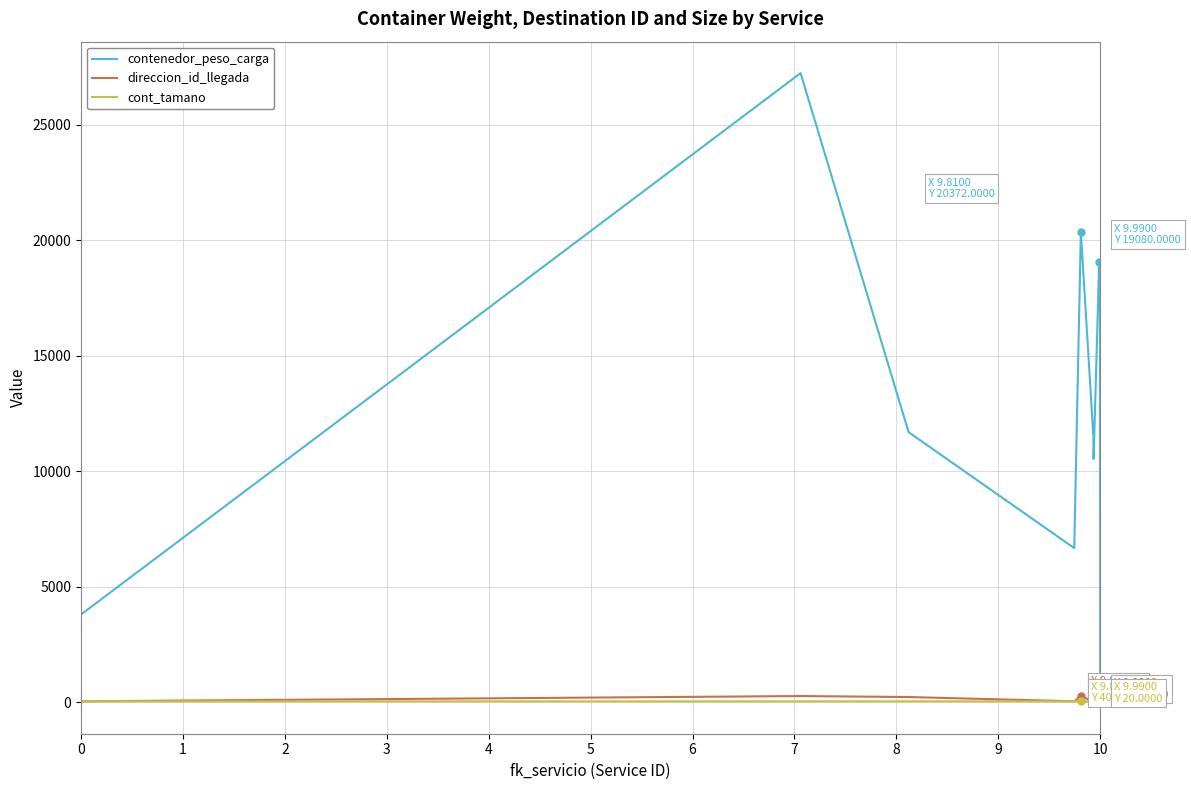

Which series has the largest total across all categories?

contenedor_peso_carga